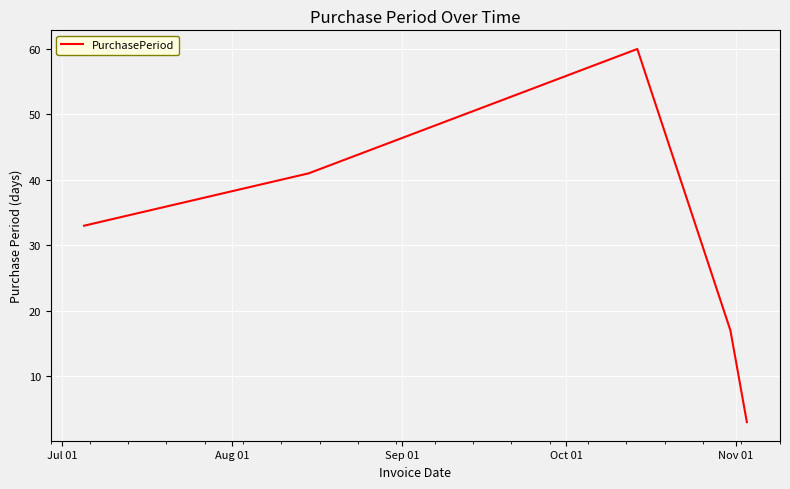

True or false: there are more than 0 points higher than both neighbors.

True